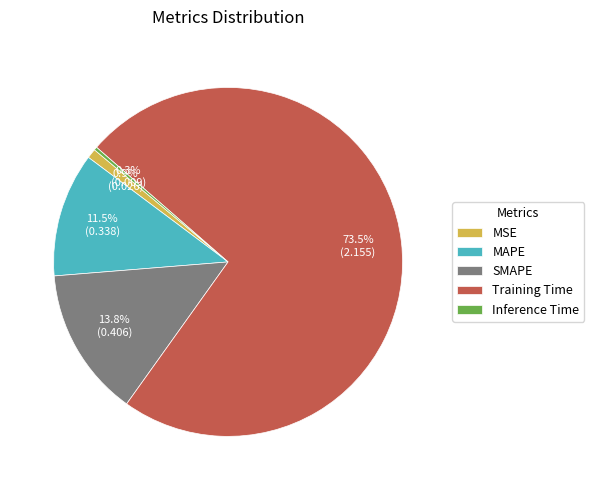

Does Training Time account for over 50% of the chart?

Yes